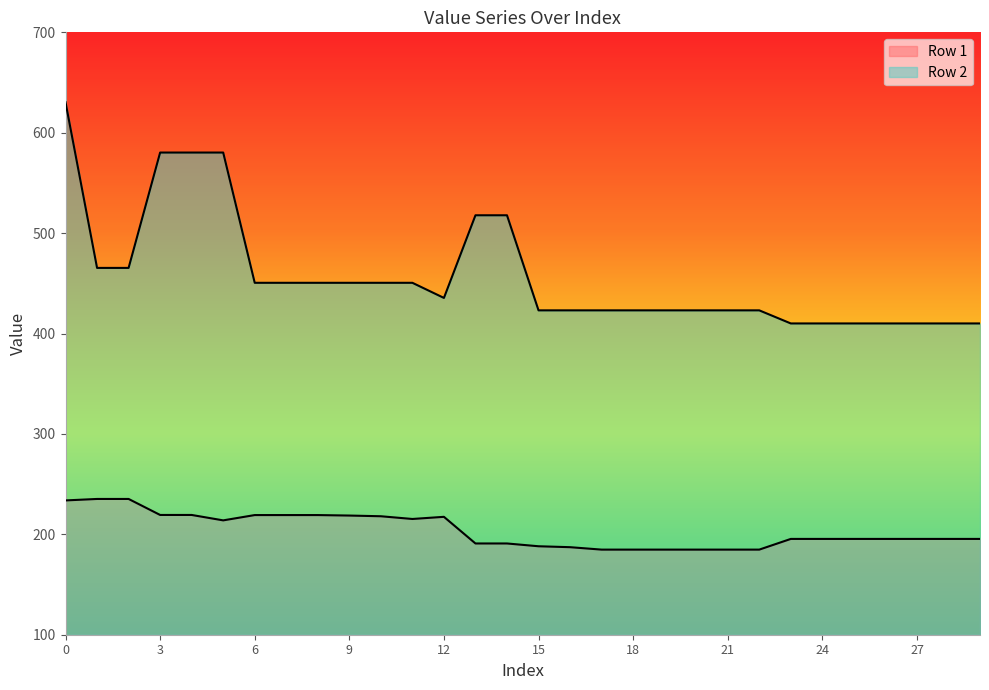

How many values in the Row 1 series are below 195?

10